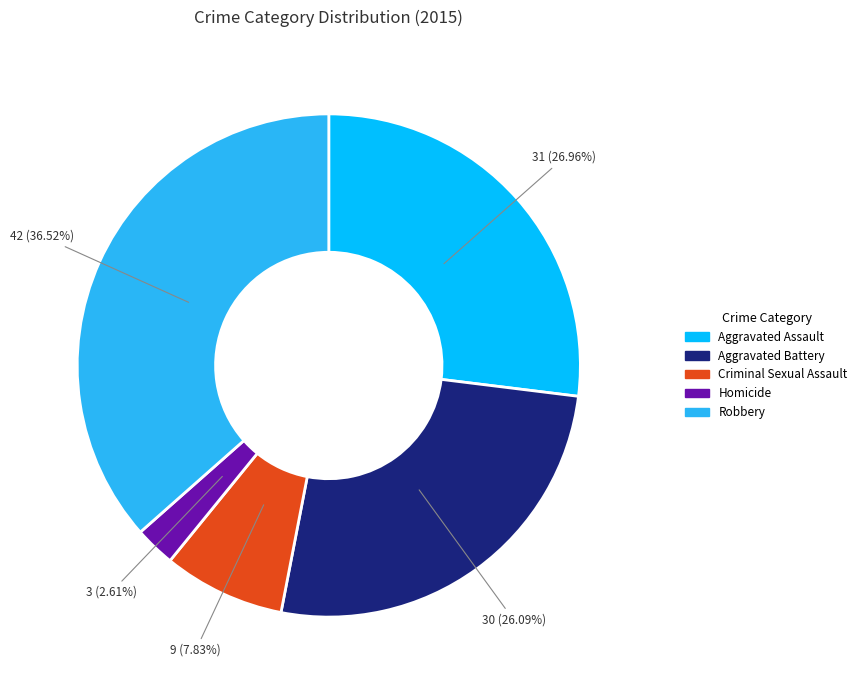

What is the smallest slice in the pie chart?

Homicide